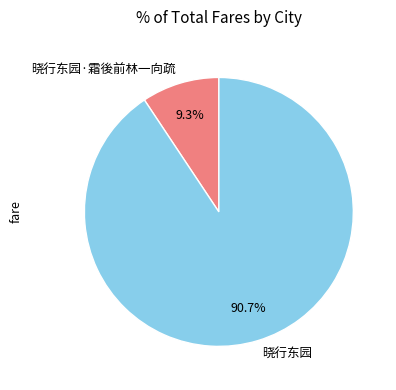

Which slice is the smallest?

晓行东园·霜後前林一向疏